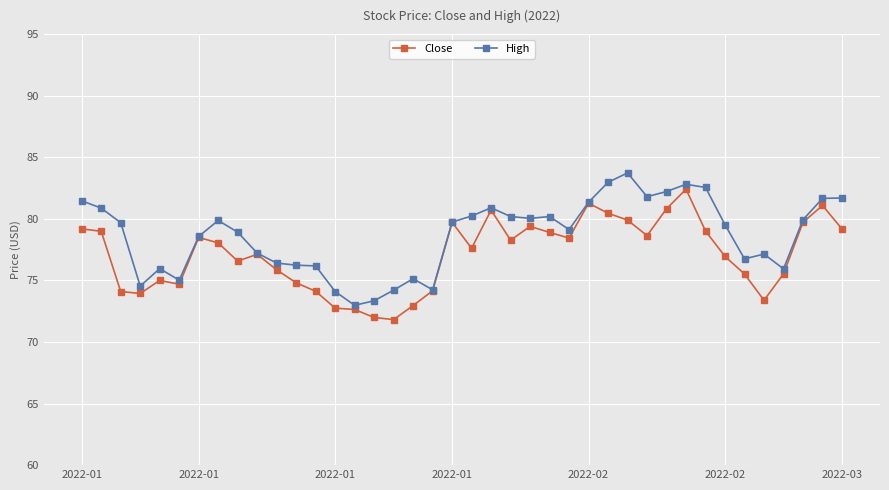

What are all the series names shown in the legend?

Close, High